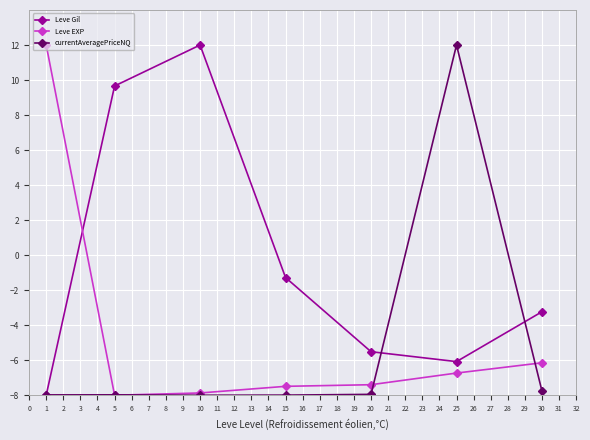

What is the greatest value displayed?

12.0